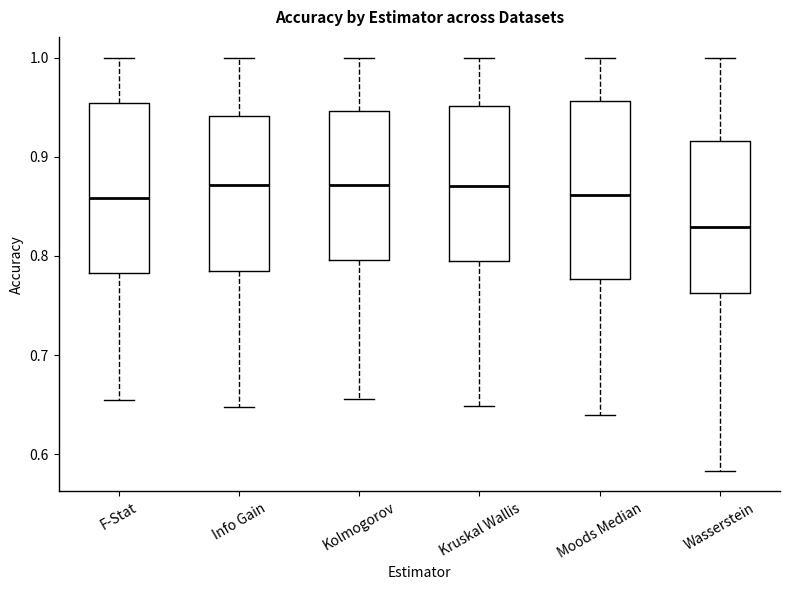

Reading left to right, read every box against the y-axis: the position of its median line, the range the box covers, and the ends of its whiskers. The values are not printed on the chart, so give them approximately, as read against the axis.

F-Stat: median 0.86, box 0.78 to 0.95, whiskers 0.66 to 1.00
Info Gain: median 0.87, box 0.79 to 0.94, whiskers 0.65 to 1.00
Kolmogorov: median 0.87, box 0.80 to 0.95, whiskers 0.66 to 1.00
Kruskal Wallis: median 0.87, box 0.79 to 0.95, whiskers 0.65 to 1.00
Moods Median: median 0.86, box 0.78 to 0.96, whiskers 0.64 to 1.00
Wasserstein: median 0.83, box 0.76 to 0.92, whiskers 0.58 to 1.00